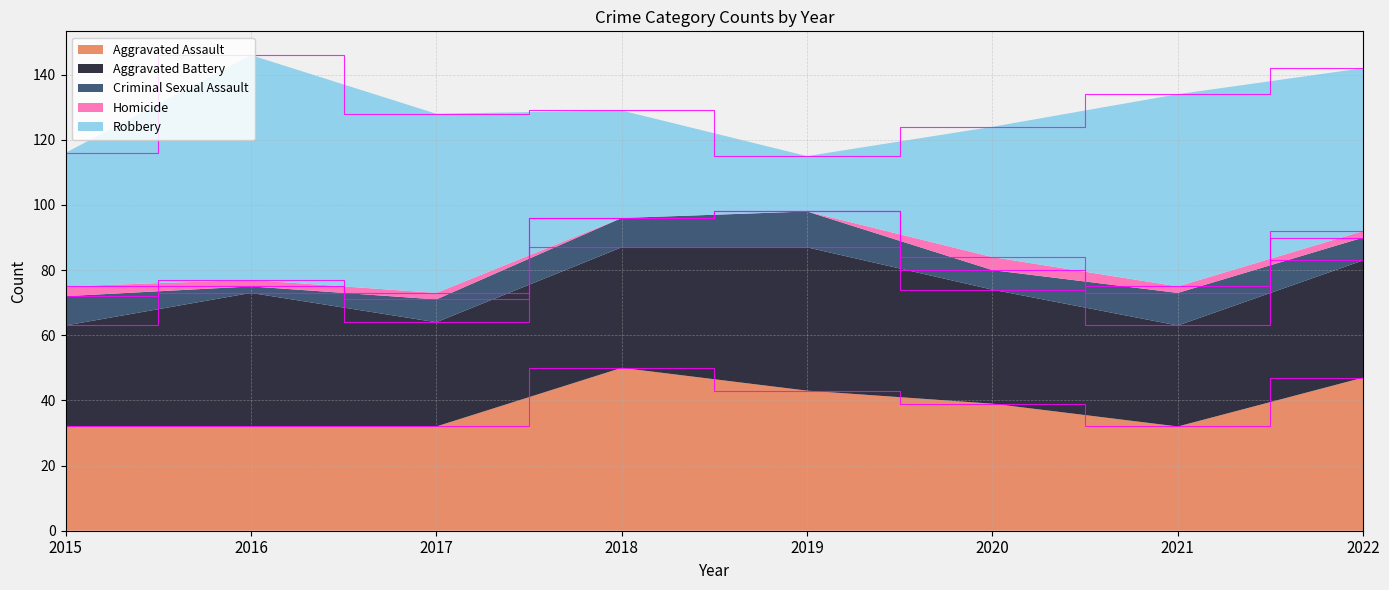

Reading left to right, transcribe all the data shown in this chart.

Aggravated Assault: 32	32	32	50	43	39	32	47
Aggravated Battery: 31	41	32	37	44	35	31	36
Criminal Sexual Assault: 9	2	7	9	11	6	10	7
Homicide: 3	2	2	0	0	4	2	2
Robbery: 41	69	55	33	17	40	59	50